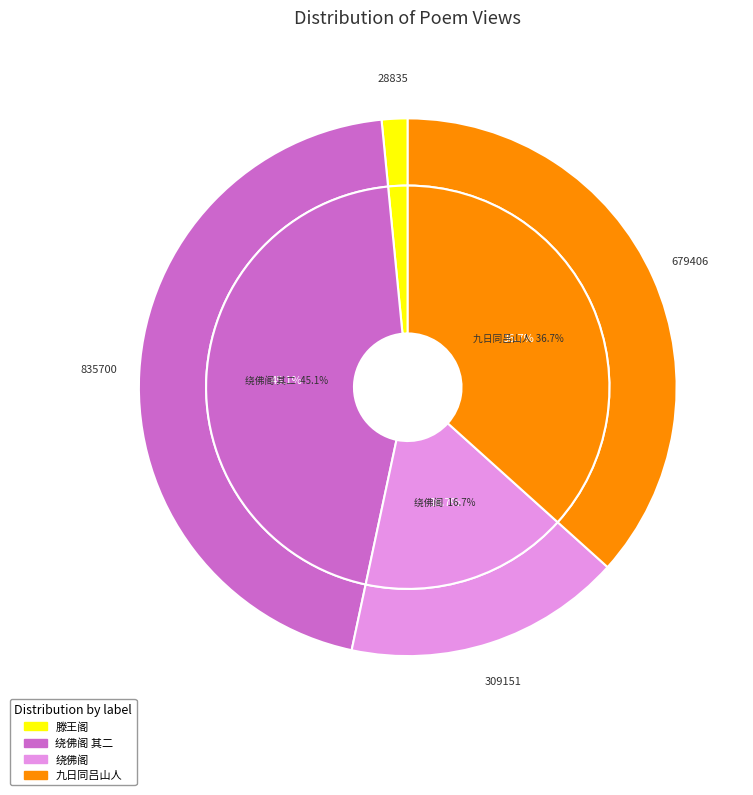

Between 九日同吕山人登览旷亭 and 滕王阁·昔人登览处, which is larger?

九日同吕山人登览旷亭